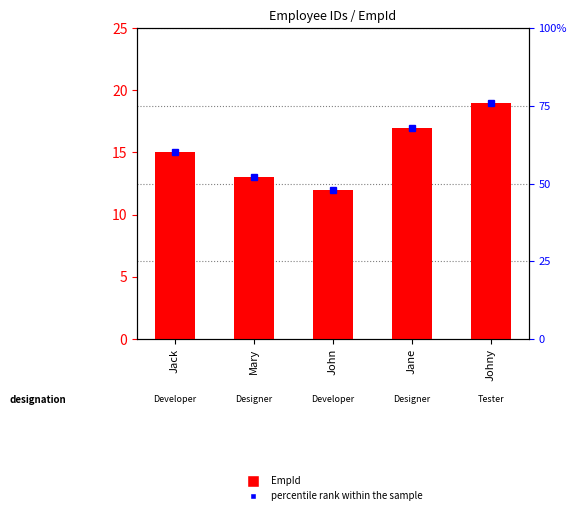

Reading left to right, list all the values displayed in this chart.

EmpId: 15	13	12	17	19
percentile rank within the sample: 60	52	48	68	76